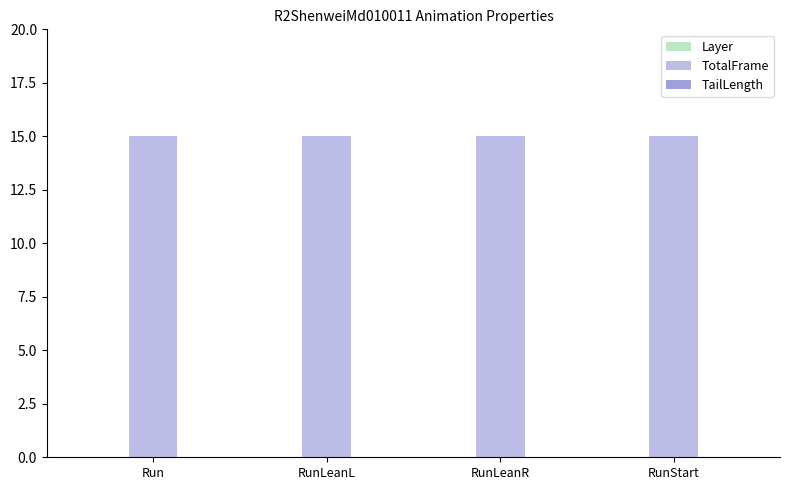

What is the sum of all TotalFrame values?

60.0